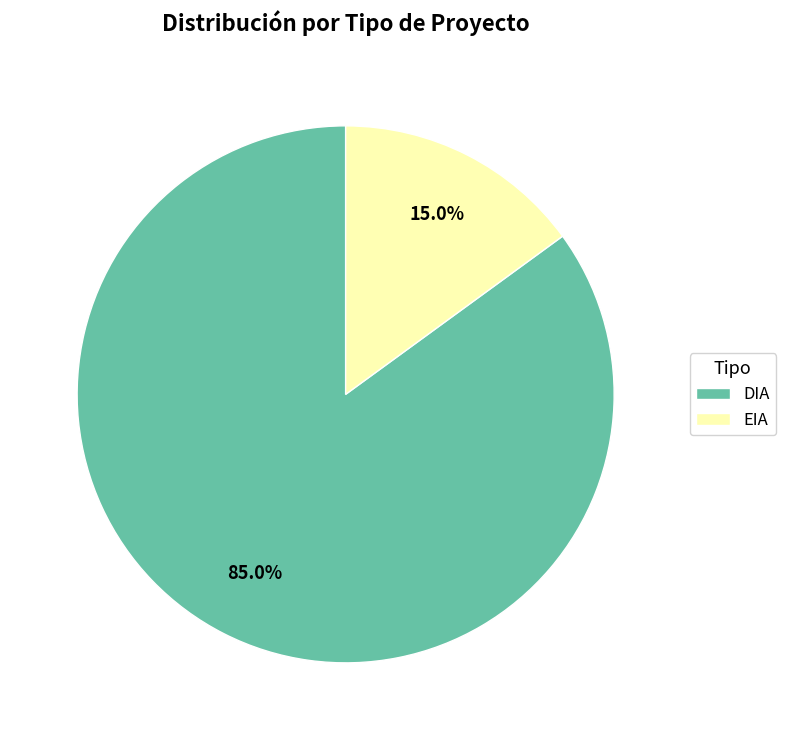

What is the majority slice?

DIA